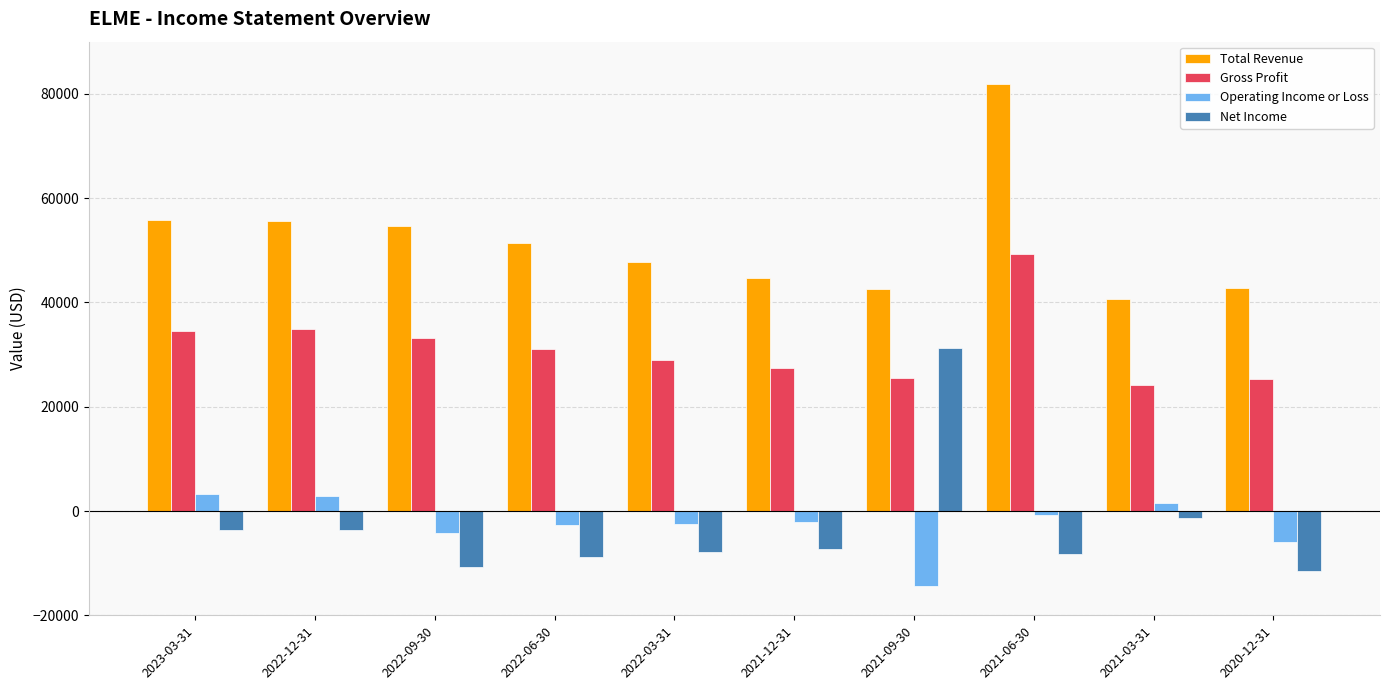

What position from the left is 2023-03-31?

1